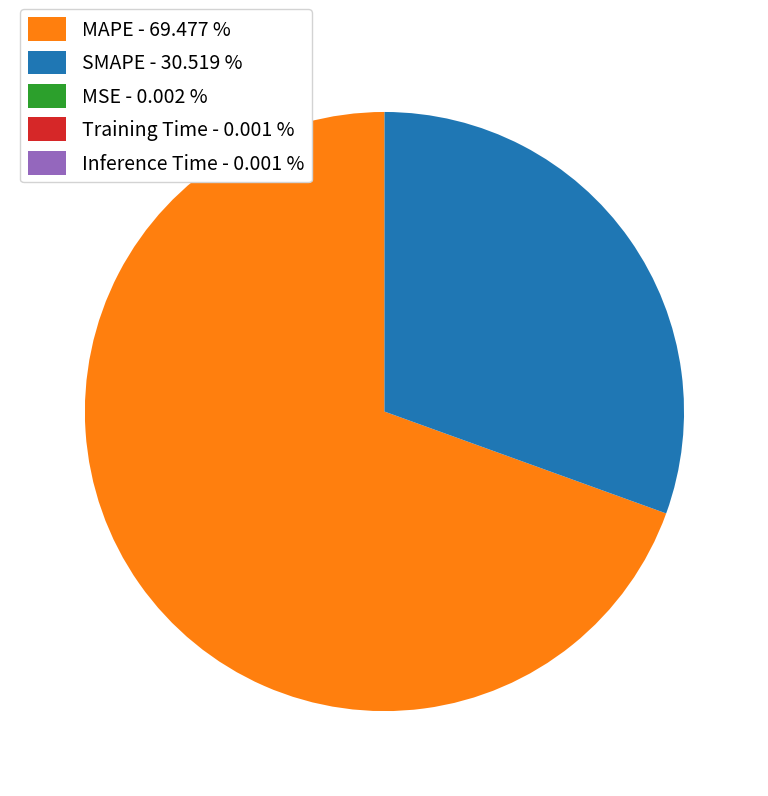

Combined, do SMAPE - 30.519 % and MAPE - 69.477 % account for over 50%?

Yes